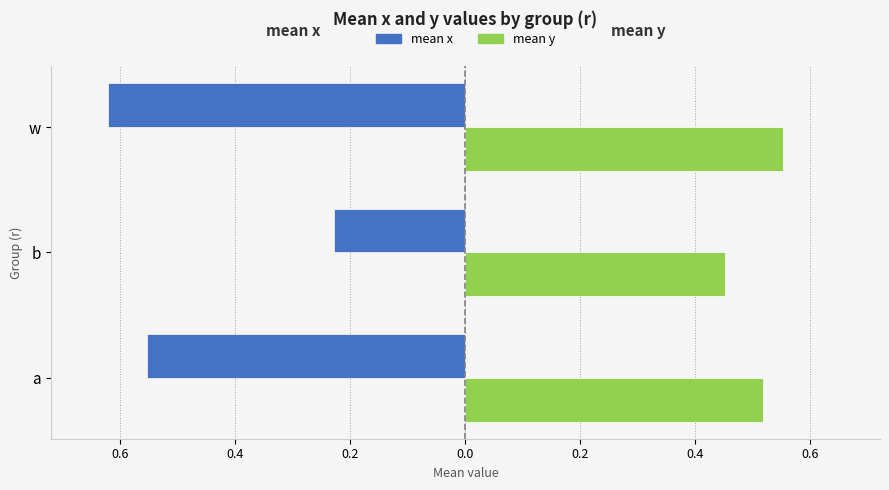

List the series in order of their peak value, highest first.

mean y, mean x